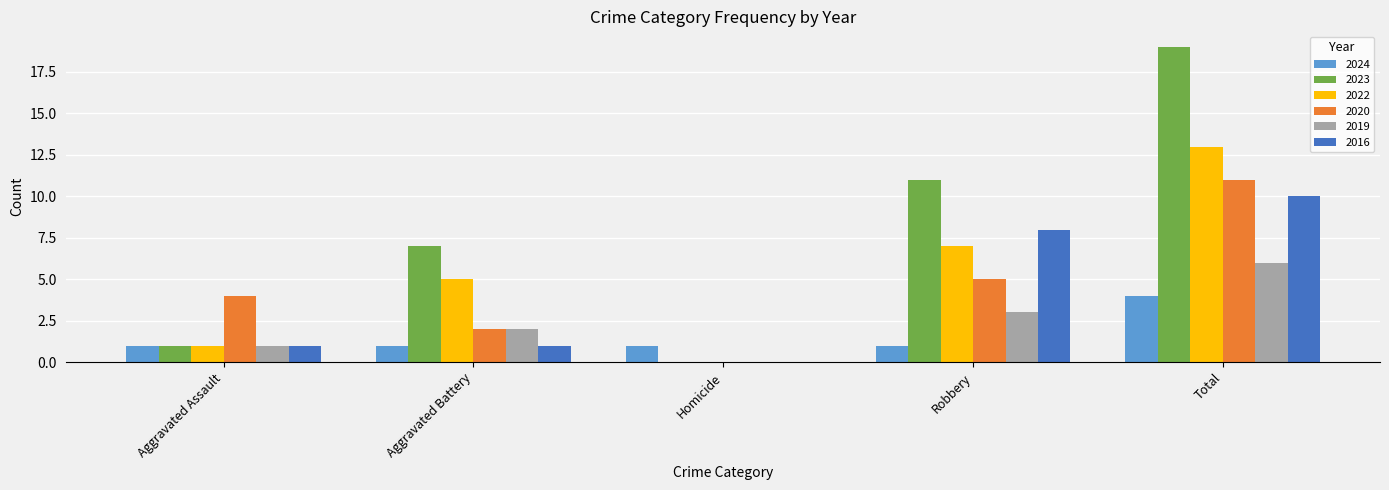

True or false: 2022 has a value of 8 at Total.

False